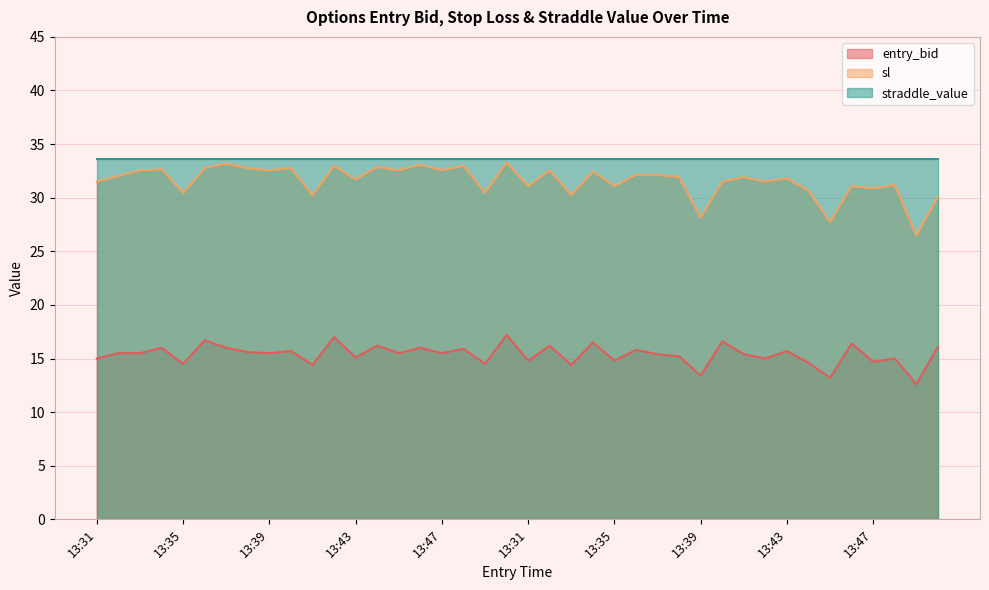

True or false: sl and entry_bid intersect in this chart.

False